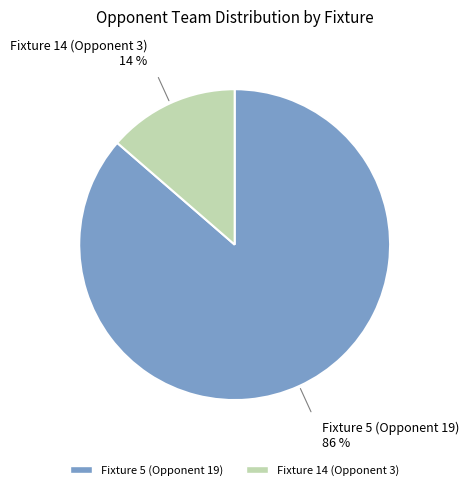

Combined, do Fixture 14 (Opponent 3) and Fixture 5 (Opponent 19) account for over 50%?

Yes